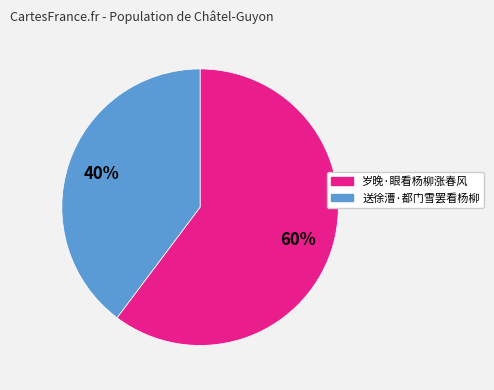

Does 岁晚·眼看杨柳涨春风 account for over 50% of the chart?

Yes